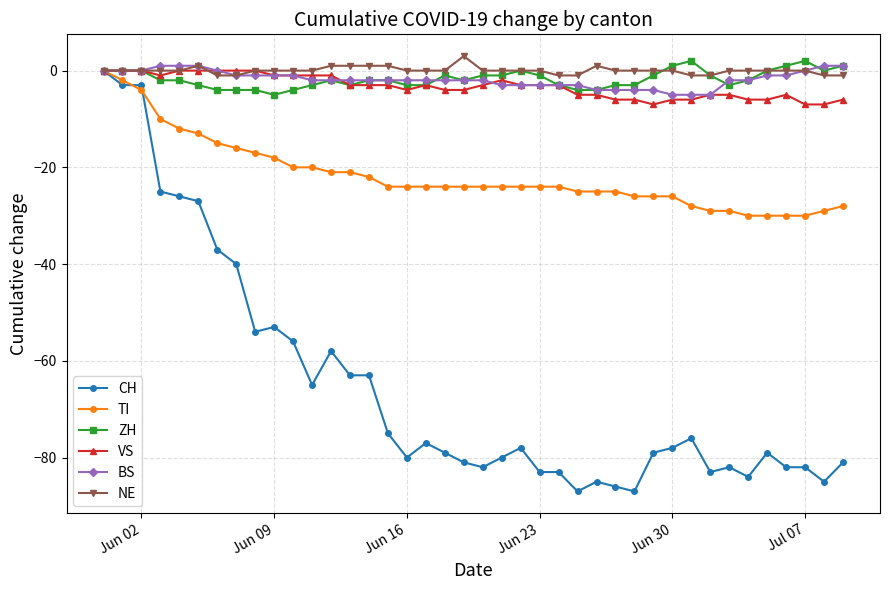

Which series has the widest spread of values?

CH